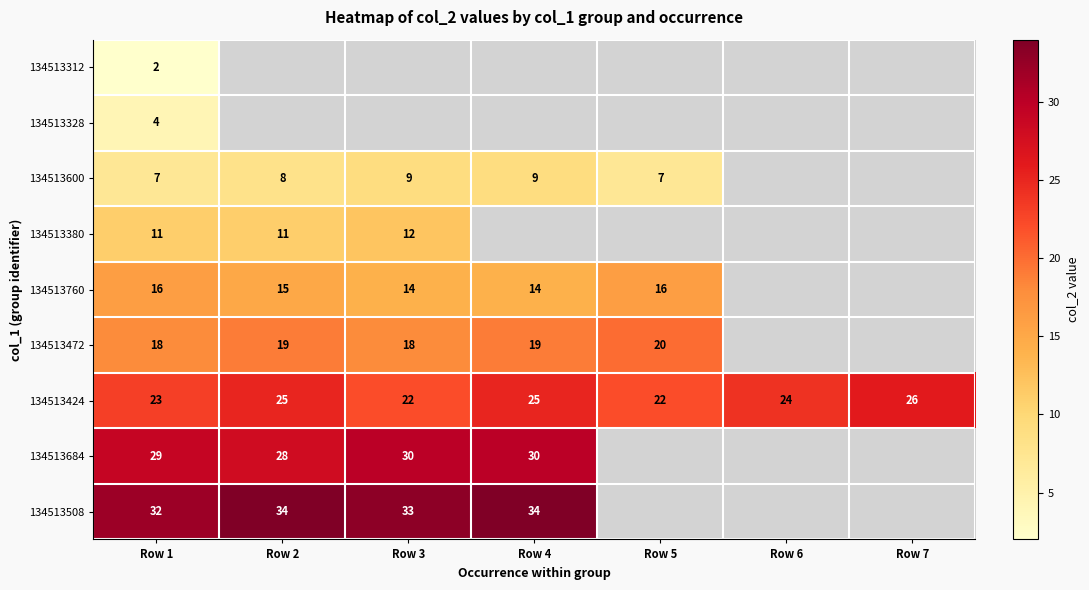

What is the difference between the maximum and minimum values in the 134513424 series?

4.0